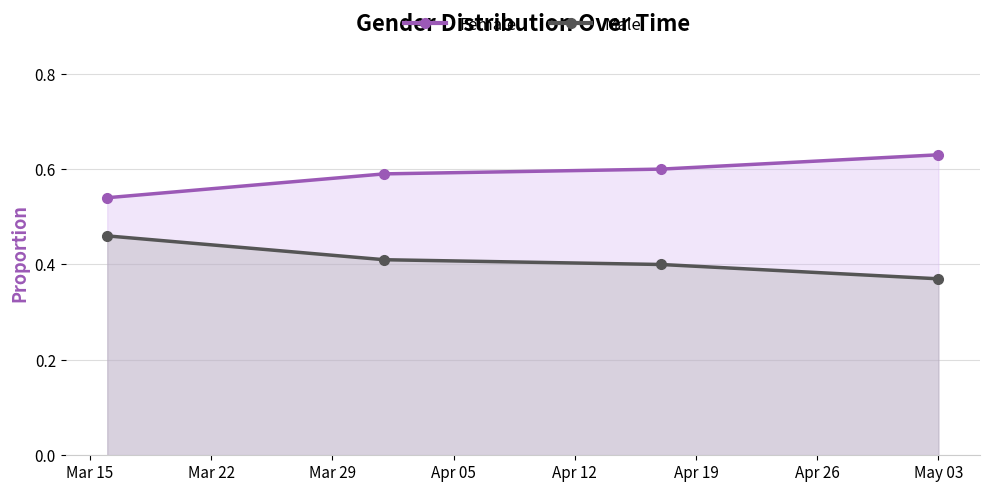

True or false: Female has more than 2 interior local peaks.

False